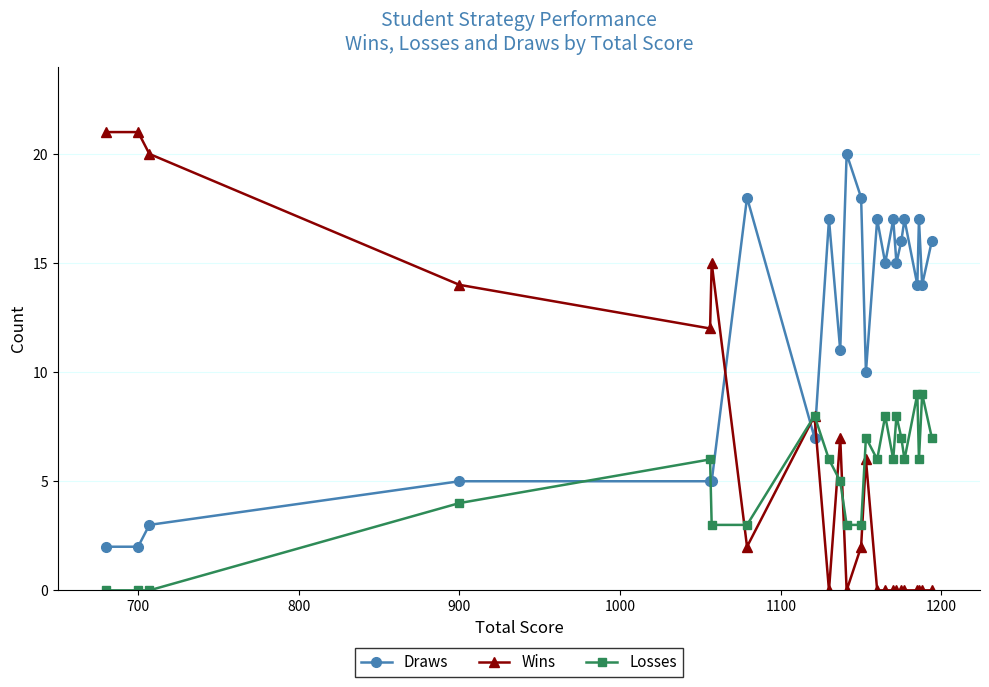

True or false: Draws has more than 1 points higher than both neighbors.

True